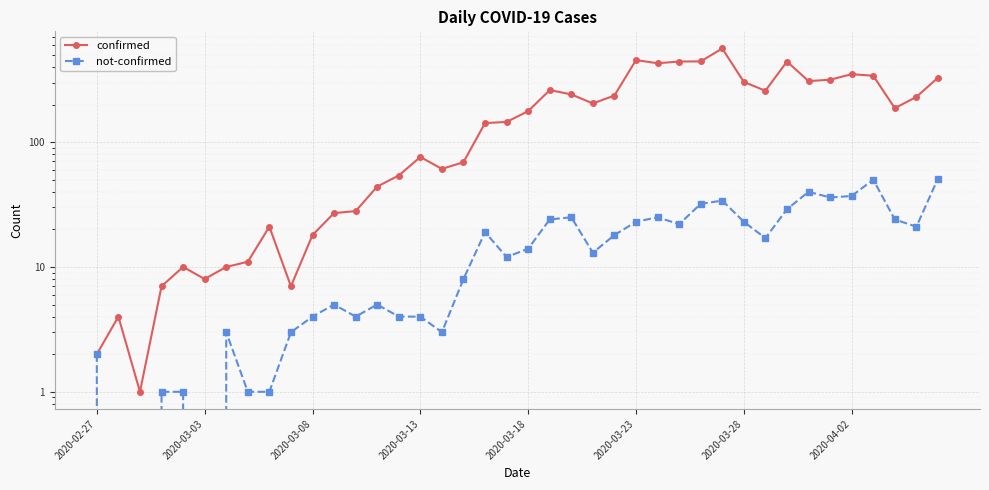

What is the value of the confirmed point at the 40th from the left?

328